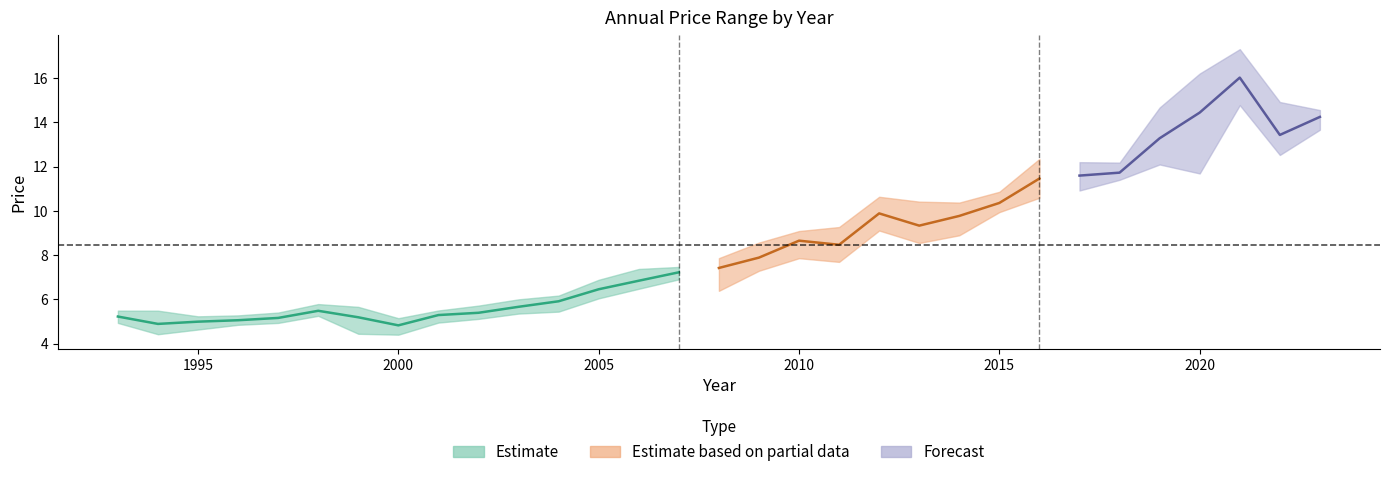

The value of year_high at 1996 is 1.5. True or false?

False